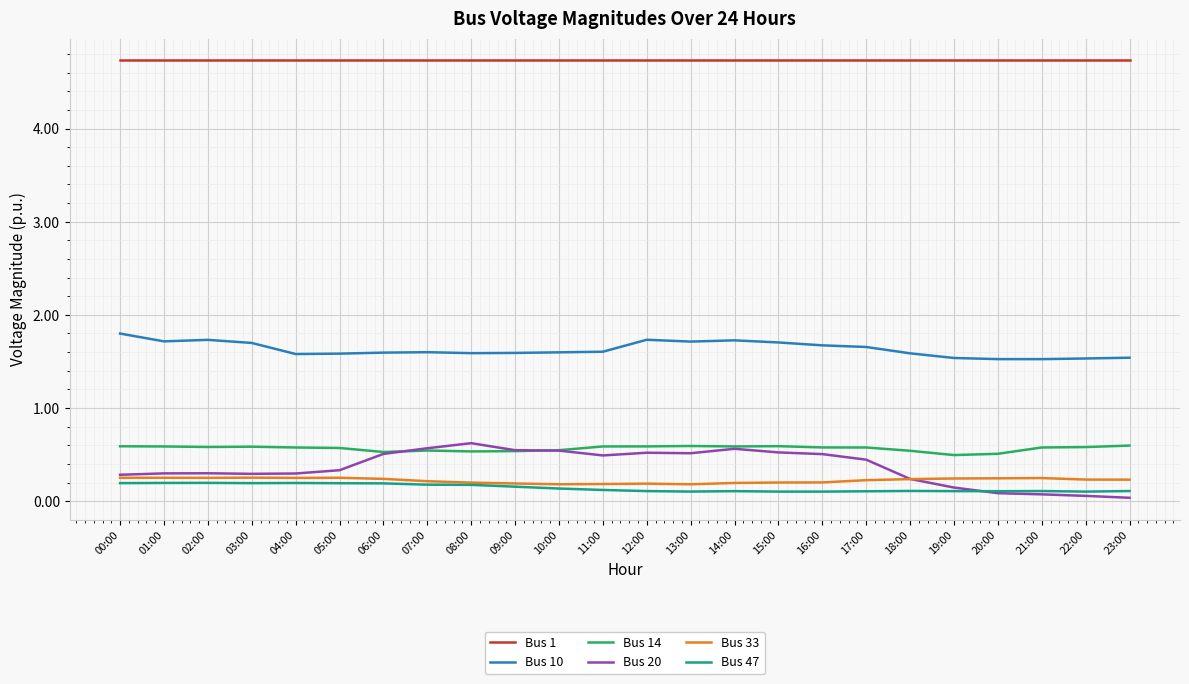

True or false: Bus 14 has more than 1 interior local peaks.

True